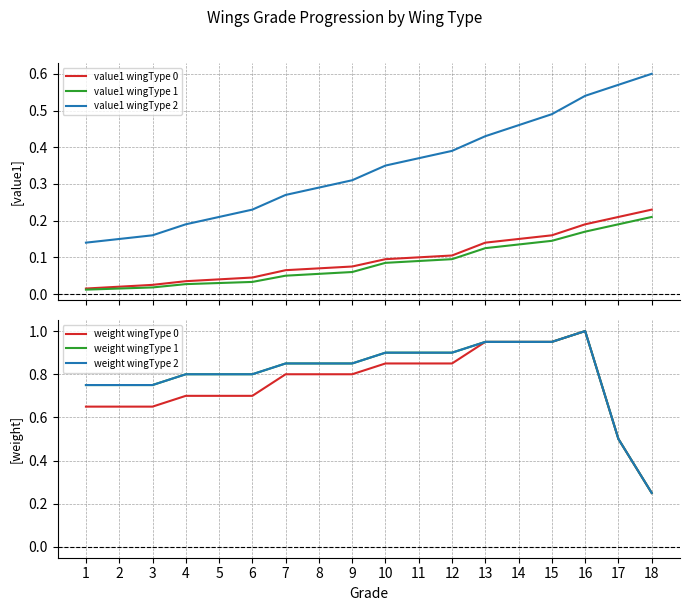

Reading right to left, transcribe all the data shown in this chart.

value1 wingType 0: 0.2	0.2	0.2	0.2	0.1	0.1	0.1	0.1	0.1	0.1	0.1	0.1	0.0	0.0	0.0	0.0	0.0	0.0
value1 wingType 1: 0.2	0.2	0.2	0.1	0.1	0.1	0.1	0.1	0.1	0.1	0.1	0.1	0.0	0.0	0.0	0.0	0.0	0.0
value1 wingType 2: 0.6	0.6	0.5	0.5	0.5	0.4	0.4	0.4	0.3	0.3	0.3	0.3	0.2	0.2	0.2	0.2	0.1	0.1
weight wingType 0: 0.2	0.5	1.0	0.9	0.9	0.9	0.8	0.8	0.8	0.8	0.8	0.8	0.7	0.7	0.7	0.7	0.7	0.7
weight wingType 1: 0.2	0.5	1.0	0.9	0.9	0.9	0.9	0.9	0.9	0.8	0.8	0.8	0.8	0.8	0.8	0.8	0.8	0.8
weight wingType 2: 0.2	0.5	1.0	0.9	0.9	0.9	0.9	0.9	0.9	0.8	0.8	0.8	0.8	0.8	0.8	0.8	0.8	0.8